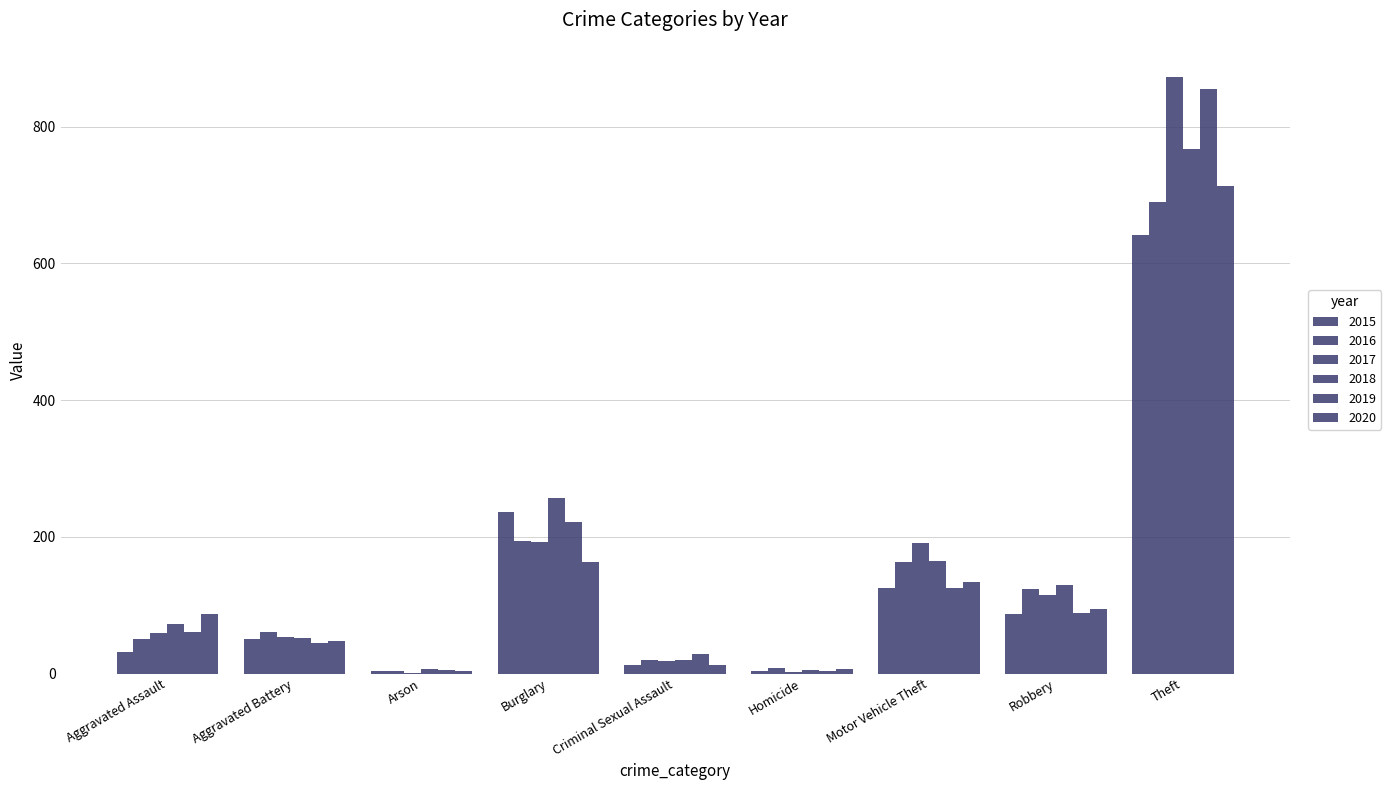

Are the bars grouped side by side (vs. stacked)?

Yes